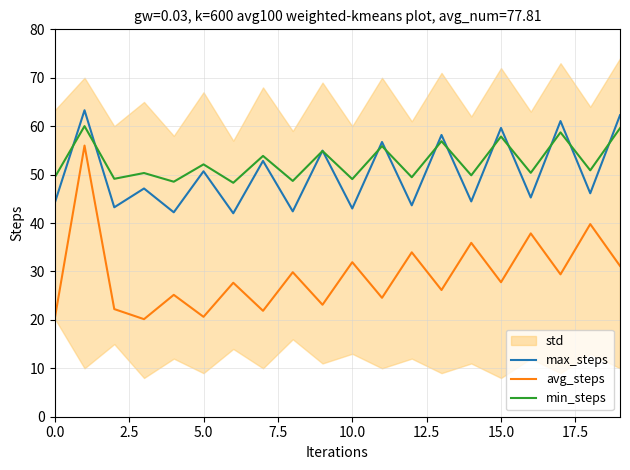

At 11, list the series in order from smallest to largest.

avg_steps, min_steps, max_steps